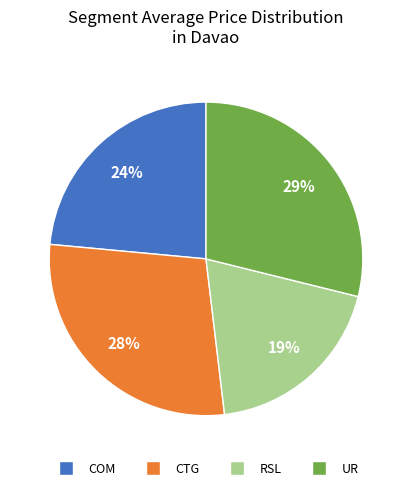

Is the sum of COM and UR greater than half?

Yes